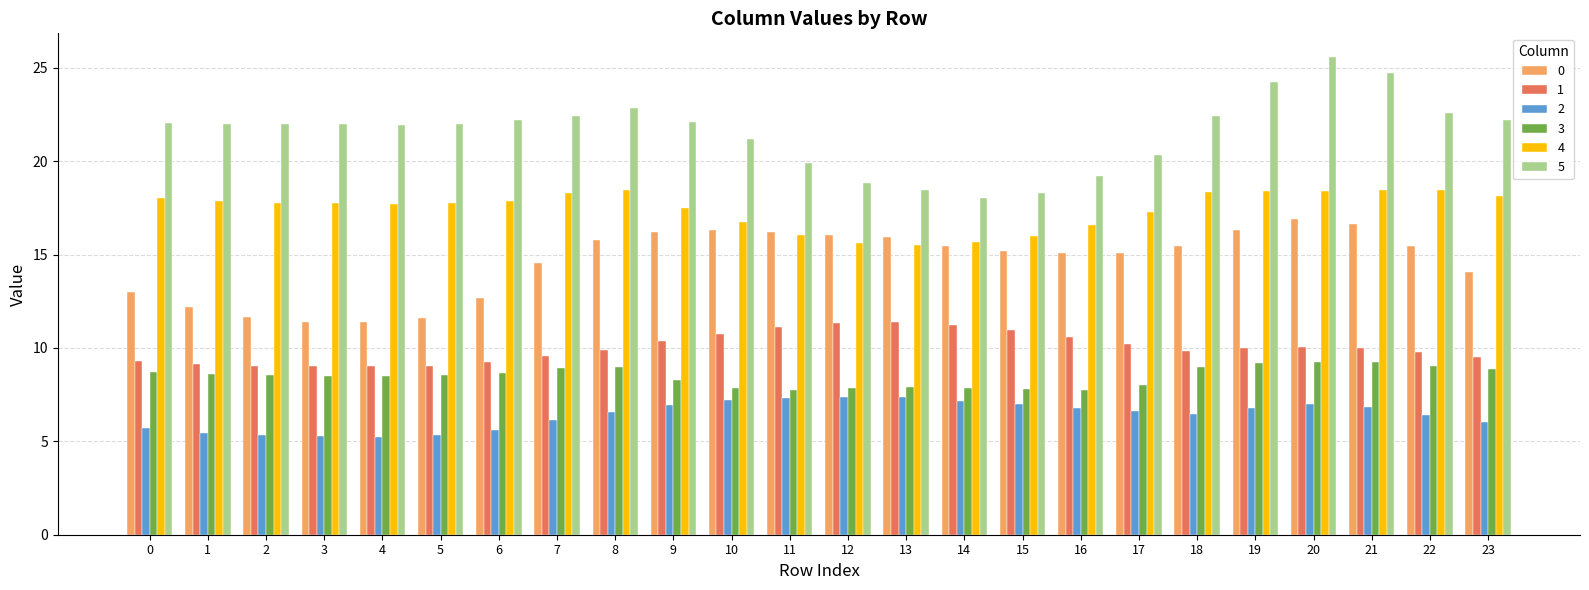

The value of 5 at 12 is 18.8. True or false?

True